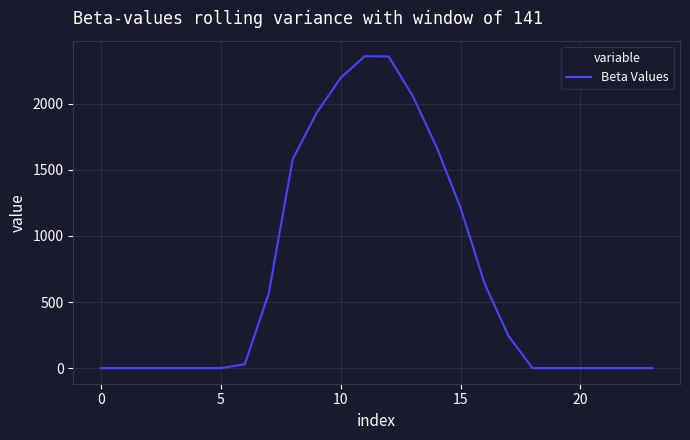

What is the maximum value shown in the chart?

2359.7